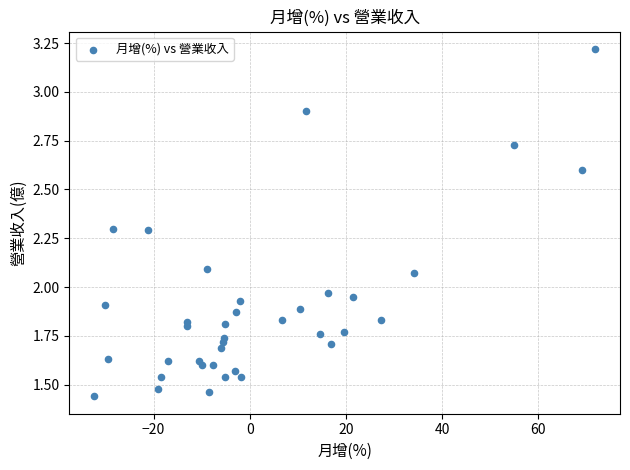

What is the range of X values (max minus min)?

104.1